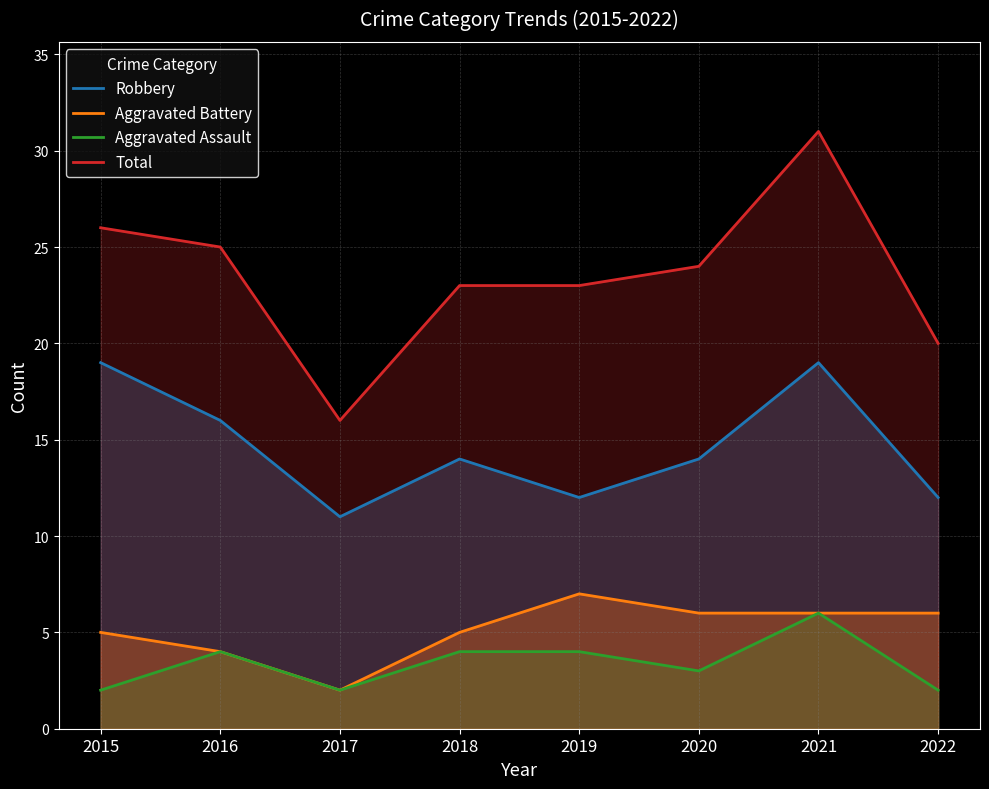

Reading left to right, list all the values displayed in this chart.

Robbery: 19	16	11	14	12	14	19	12
Aggravated Battery: 5	4	2	5	7	6	6	6
Aggravated Assault: 2	4	2	4	4	3	6	2
Total: 26	25	16	23	23	24	31	20